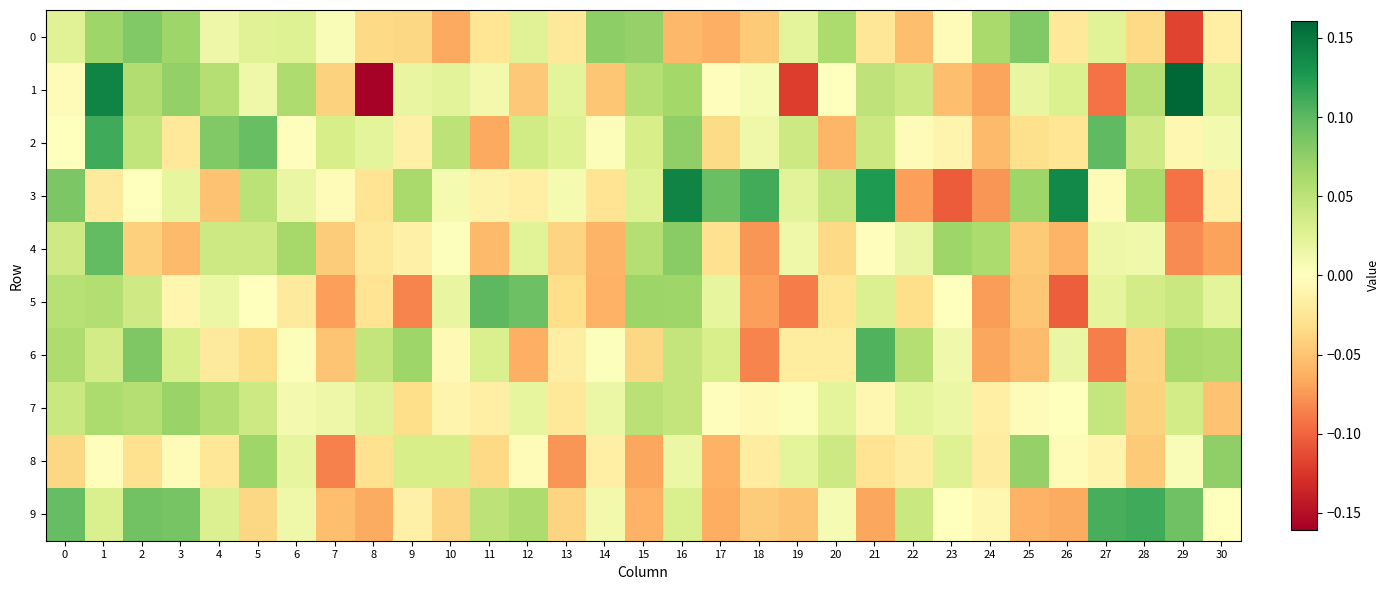

At which category is the sum across all series the highest?

1